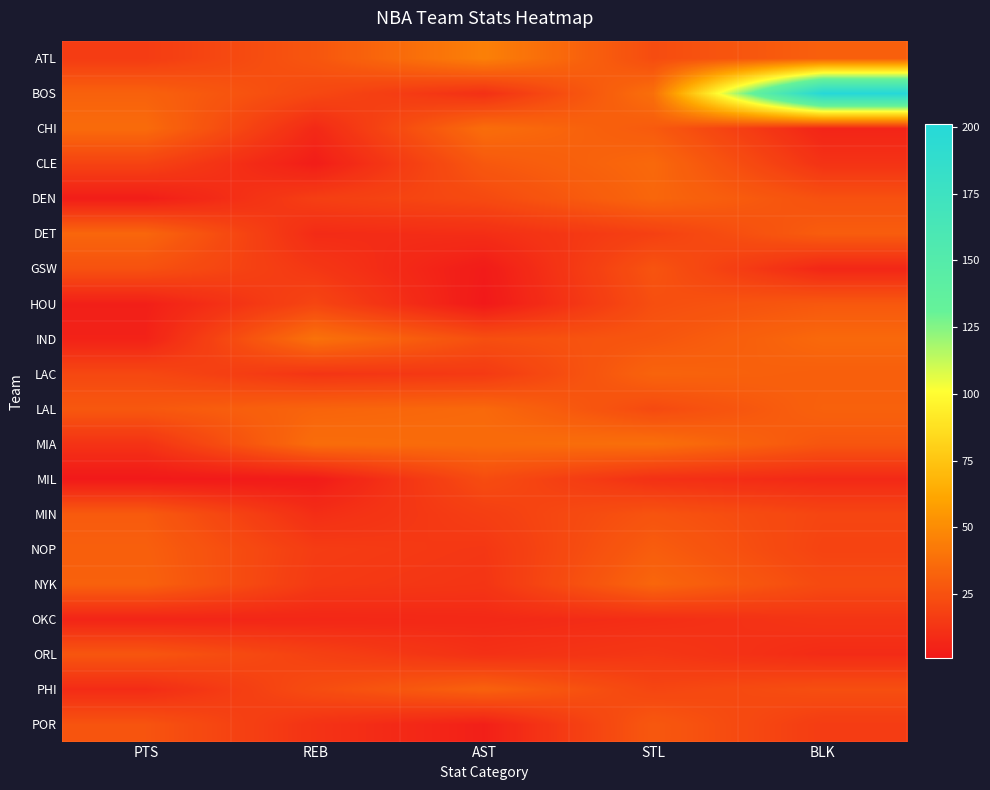

What is the spread (max minus min) of values at STL?

28